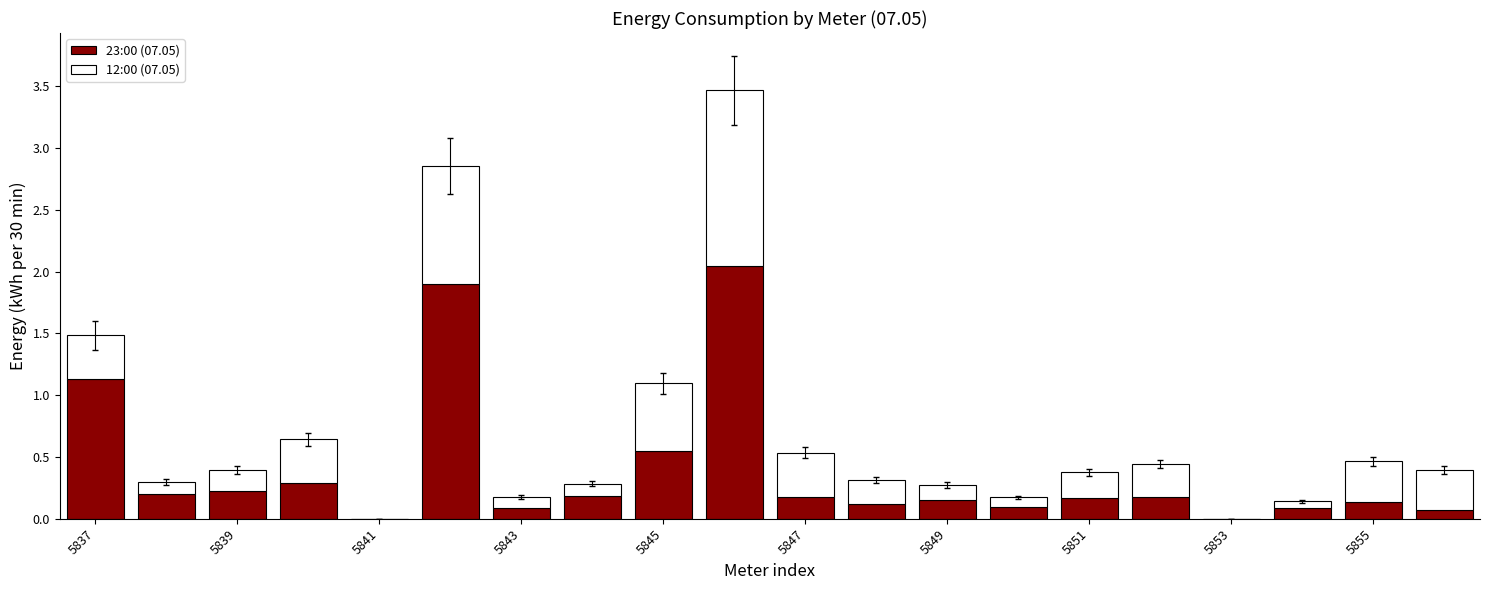

What is the sum of all 23:00 (07.05) values?

7.8